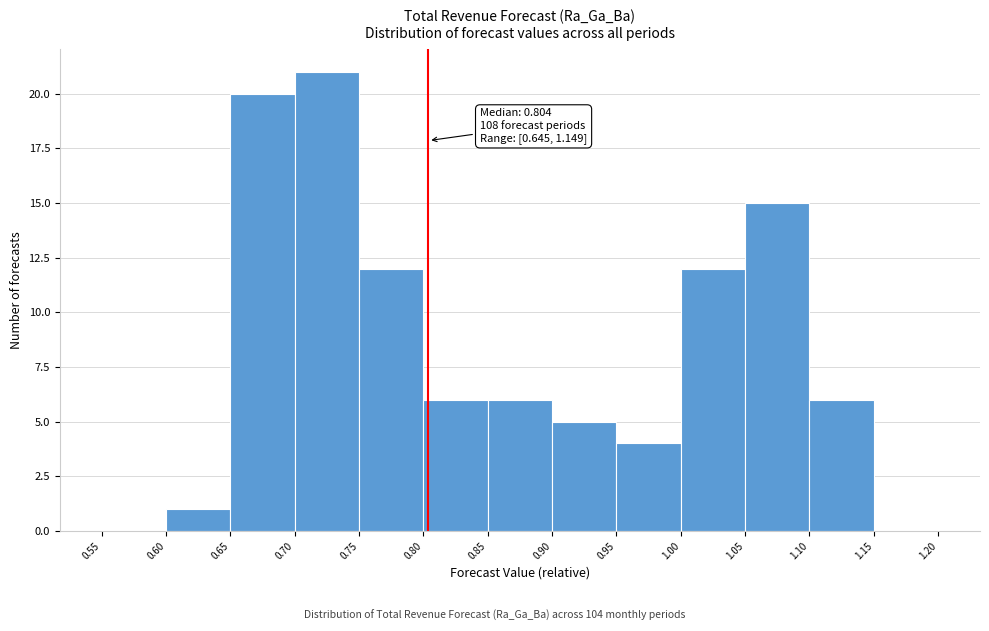

Which range on the x-axis has the tallest bar?

0.70 to 0.75